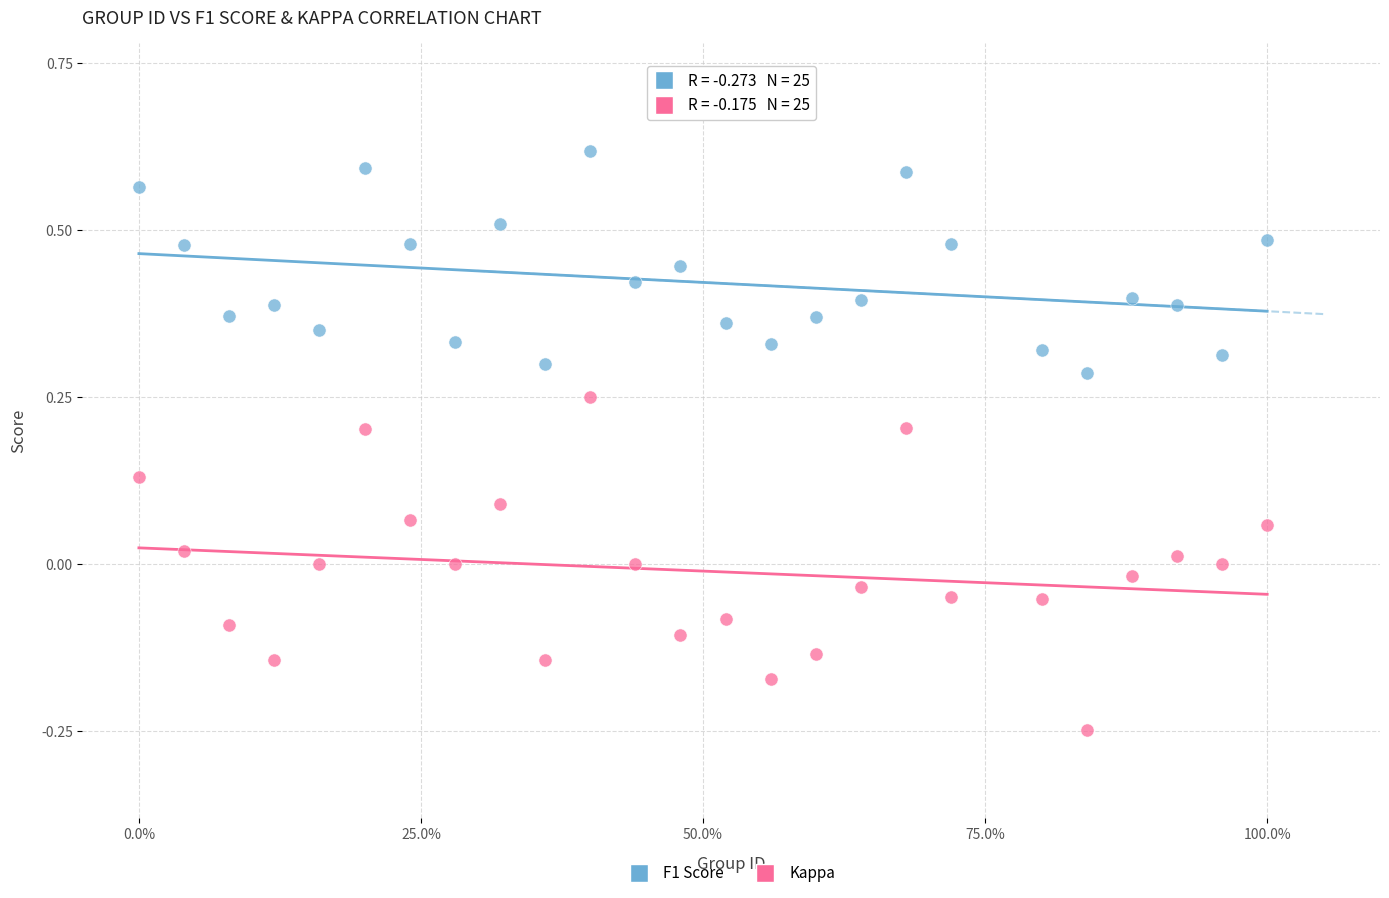

Which series contains the lowest Y value?

Kappa